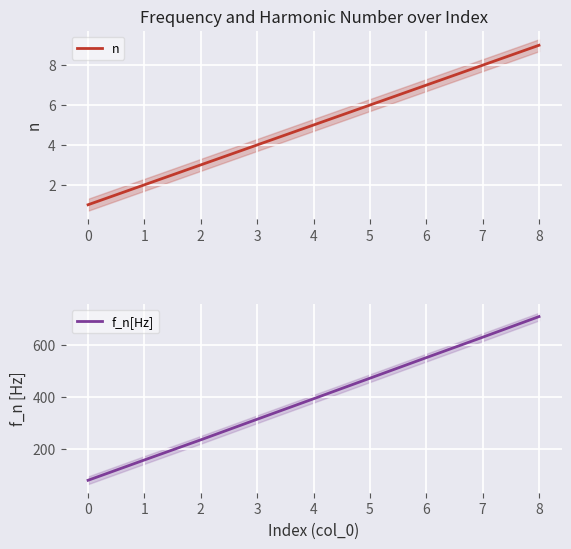

How many lines are shown in the chart?

2